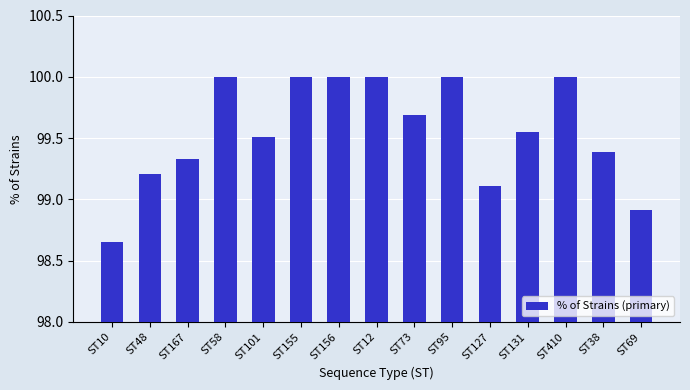

What is the sum of all values?

1493.3